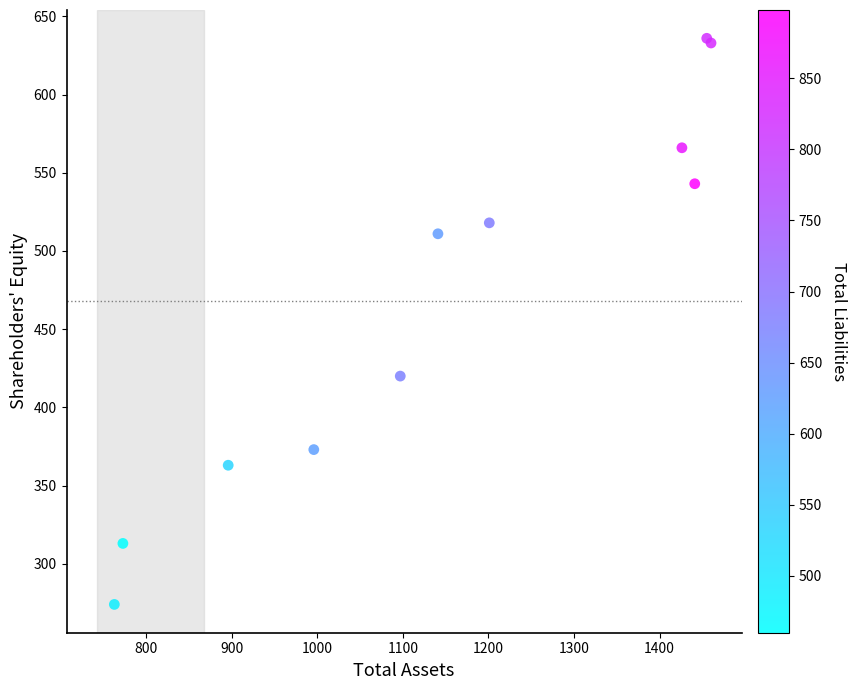

What Y value in the scatter plot is closest to 455?

420